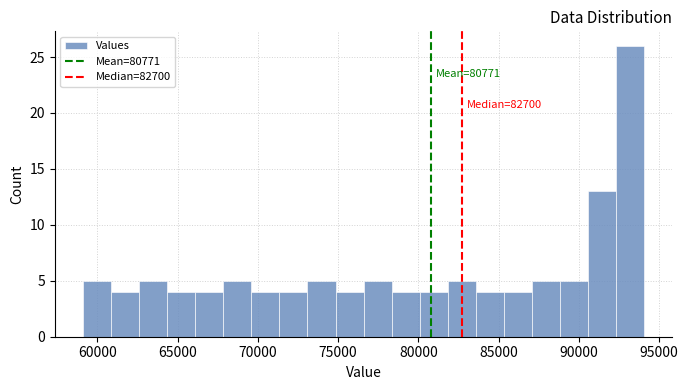

Read against the x-axis, roughly where is the centre of the tallest bar?

93000